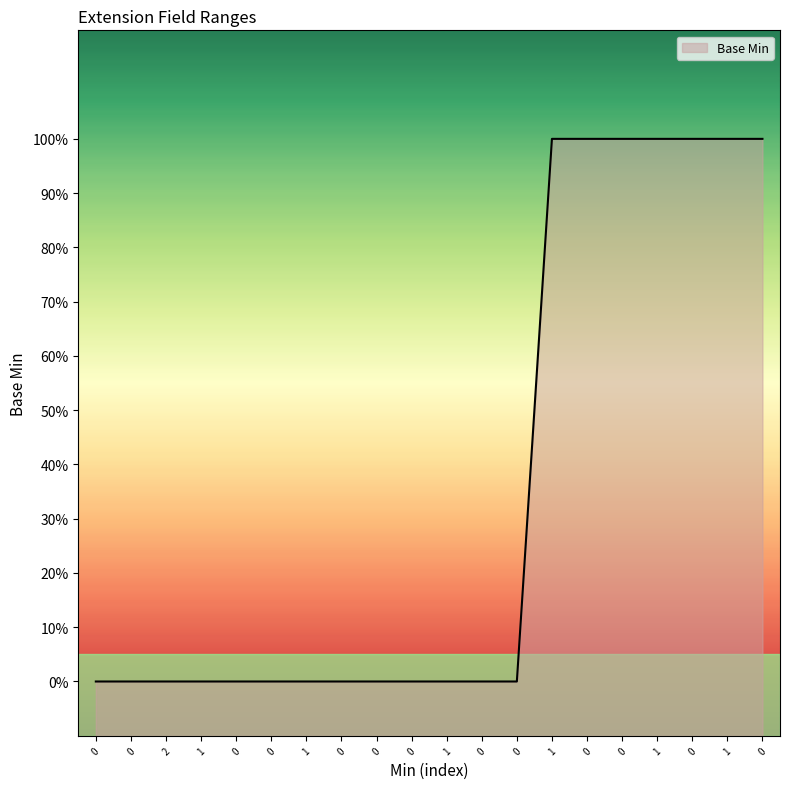

Rank the categories by value from lowest to highest.

0, 0, 2, 1, 0, 0, 1, 0, 0, 0, 1, 0, 0, 1, 0, 0, 1, 0, 1, 0